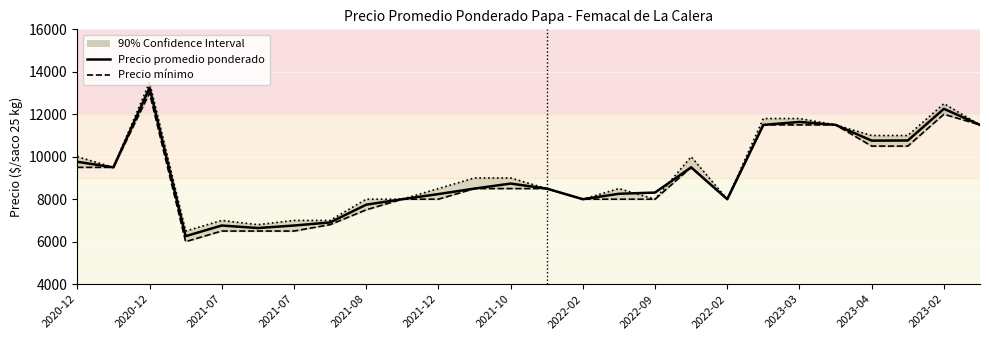

The value of Precio máximo at 2021-07 is 11249. True or false?

False